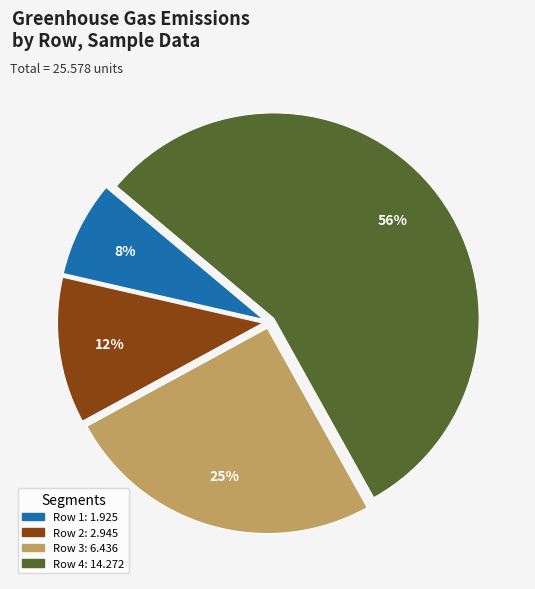

Does any single category account for the majority?

Yes